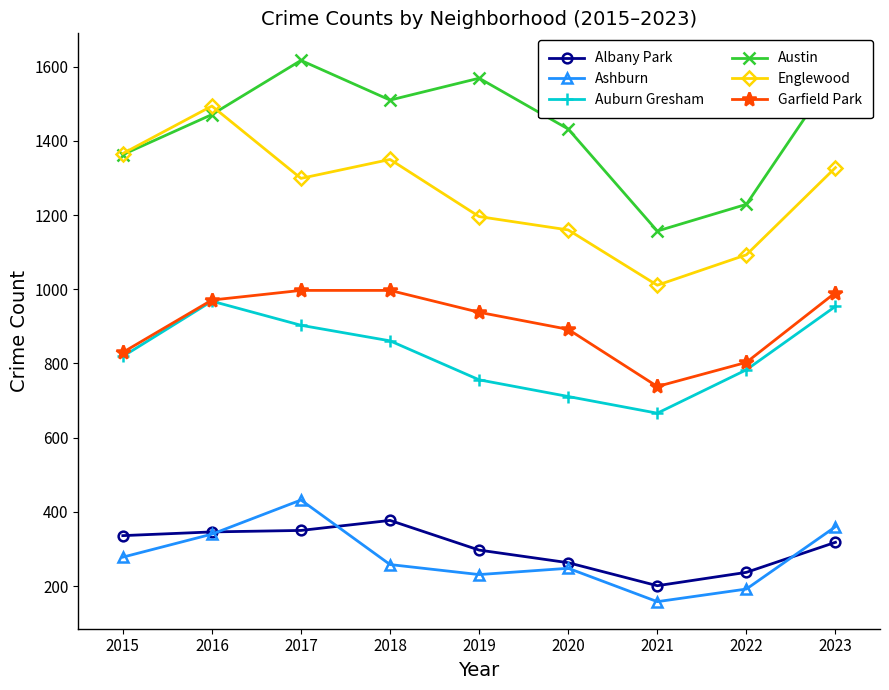

What is the average value of the Albany Park series?

303